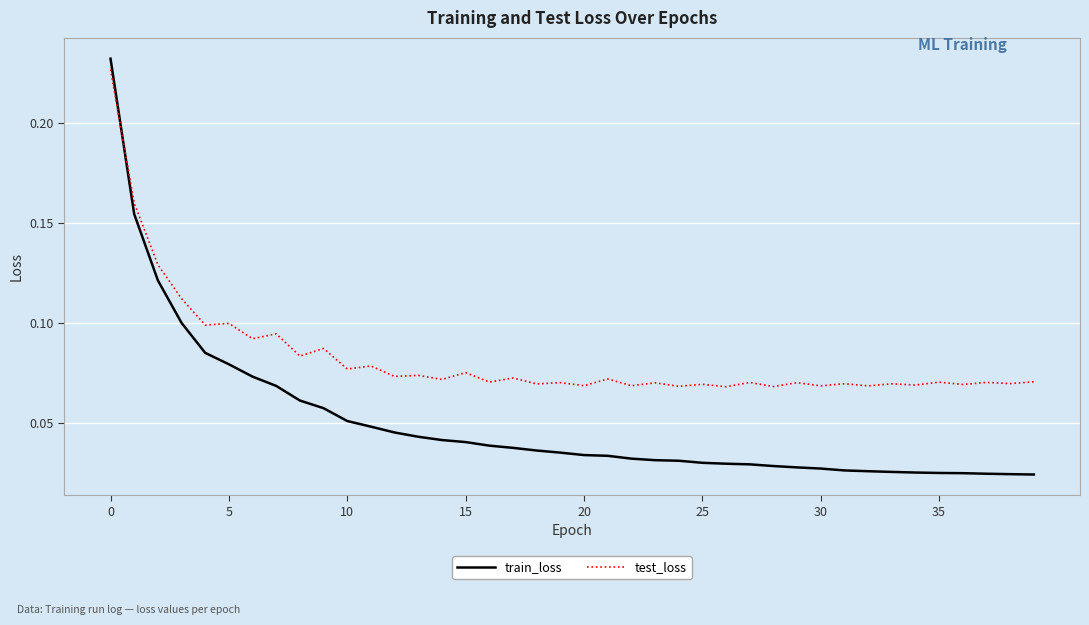

Does the chart have visible grid lines?

Yes